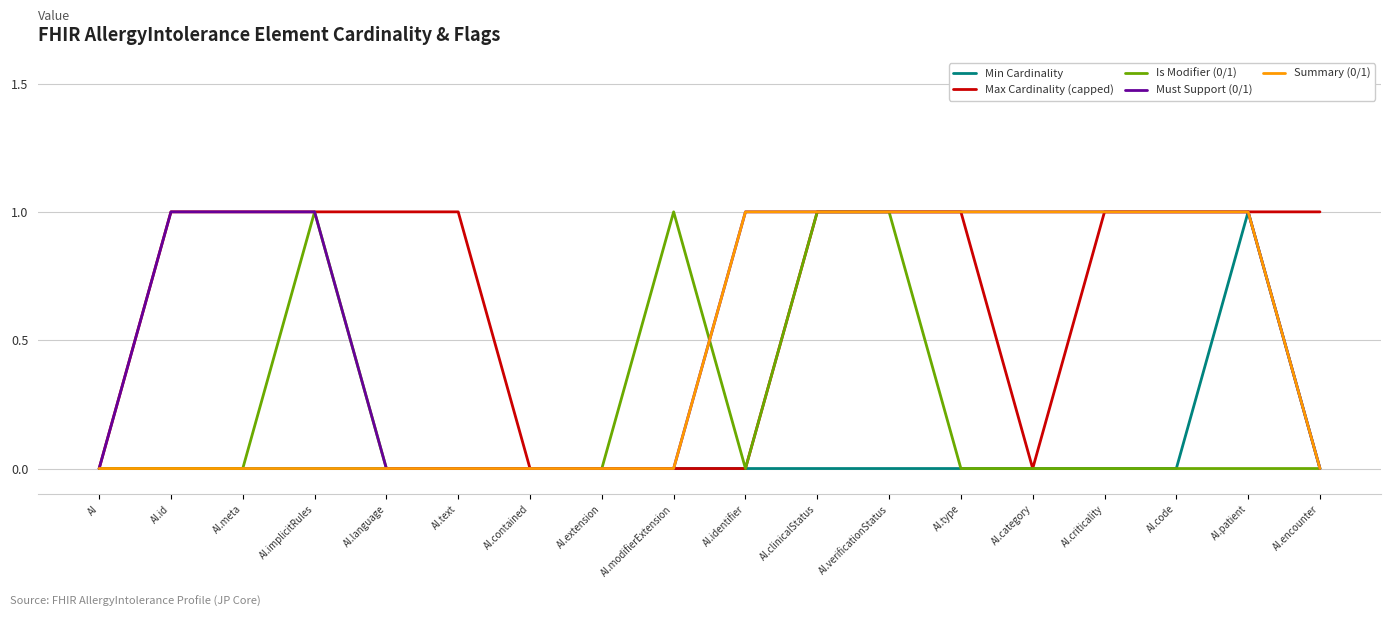

Reading left to right, extract all data points from this chart.

Min Cardinality: AI=0	AI.id=0	AI.meta=0	AI.implicitRules=0	AI.language=0	AI.text=0	AI.contained=0	AI.extension=0	AI.modifierExtension=0	AI.identifier=0	AI.clinicalStatus=0	AI.verificationStatus=0	AI.type=0	AI.category=0	AI.criticality=0	AI.code=0	AI.patient=1	AI.encounter=0
Max Cardinality (capped): AI=0	AI.id=1	AI.meta=1	AI.implicitRules=1	AI.language=1	AI.text=1	AI.contained=0	AI.extension=0	AI.modifierExtension=0	AI.identifier=0	AI.clinicalStatus=1	AI.verificationStatus=1	AI.type=1	AI.category=0	AI.criticality=1	AI.code=1	AI.patient=1	AI.encounter=1
Is Modifier (0/1): AI=0	AI.id=0	AI.meta=0	AI.implicitRules=1	AI.language=0	AI.text=0	AI.contained=0	AI.extension=0	AI.modifierExtension=1	AI.identifier=0	AI.clinicalStatus=1	AI.verificationStatus=1	AI.type=0	AI.category=0	AI.criticality=0	AI.code=0	AI.patient=0	AI.encounter=0
Must Support (0/1): AI=0	AI.id=1	AI.meta=1	AI.implicitRules=1	AI.language=0	AI.text=0	AI.contained=0	AI.extension=0	AI.modifierExtension=0	AI.identifier=1	AI.clinicalStatus=1	AI.verificationStatus=1	AI.type=1	AI.category=1	AI.criticality=1	AI.code=1	AI.patient=1	AI.encounter=0
Summary (0/1): AI=0	AI.id=0	AI.meta=0	AI.implicitRules=0	AI.language=0	AI.text=0	AI.contained=0	AI.extension=0	AI.modifierExtension=0	AI.identifier=1	AI.clinicalStatus=1	AI.verificationStatus=1	AI.type=1	AI.category=1	AI.criticality=1	AI.code=1	AI.patient=1	AI.encounter=0